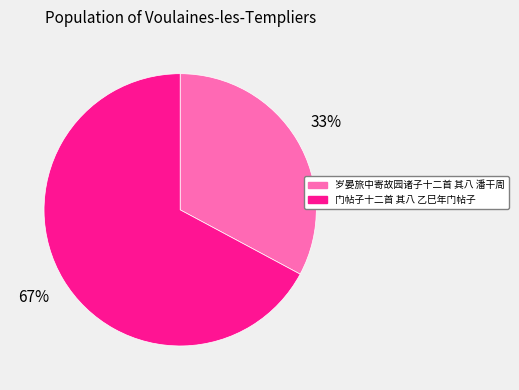

To the nearest percent, what is the difference between the 门帖子十二首 其八 乙巳年门帖子 and 岁晏旅中寄故园诸子十二首 其八 潘干周 slice percentages?

34%